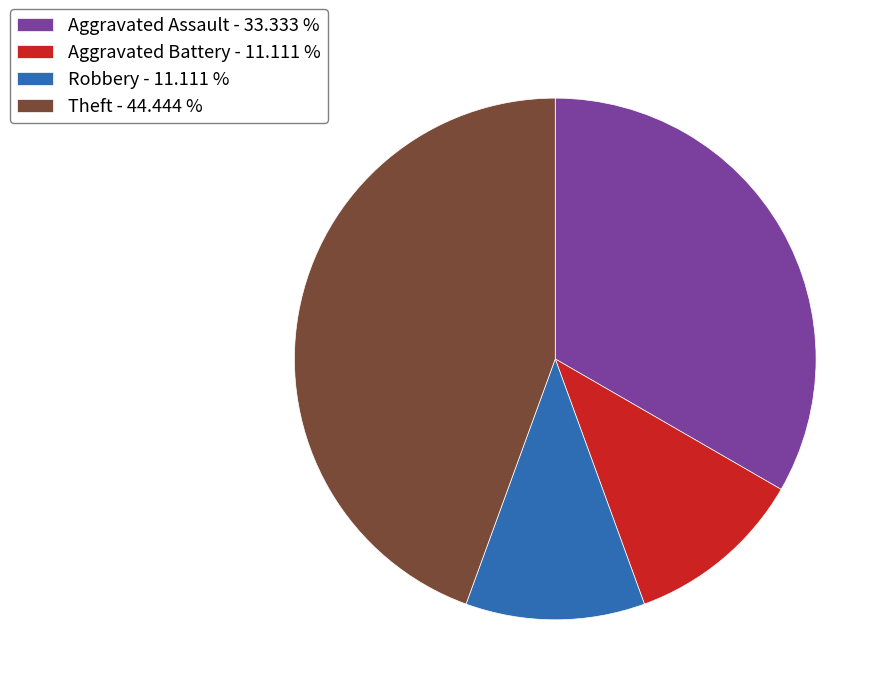

Do Robbery - 11.111 % and Aggravated Battery - 11.111 % together represent more than half of the pie?

No